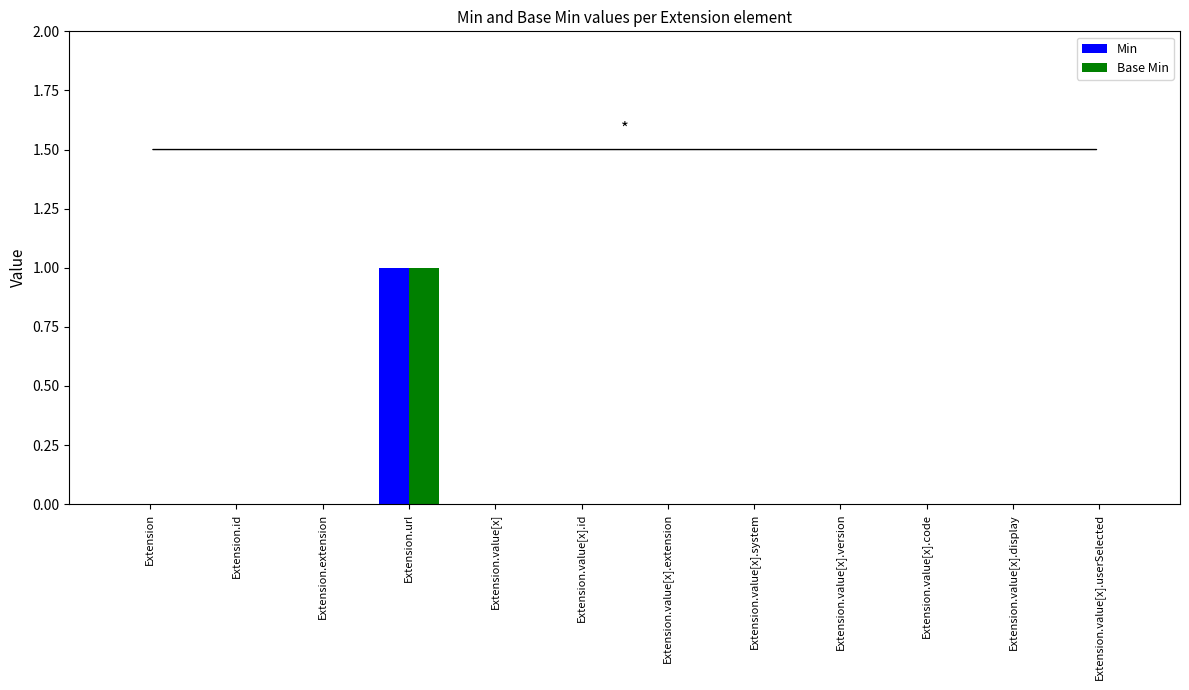

At which category is the sum across all series the highest?

Extension.url